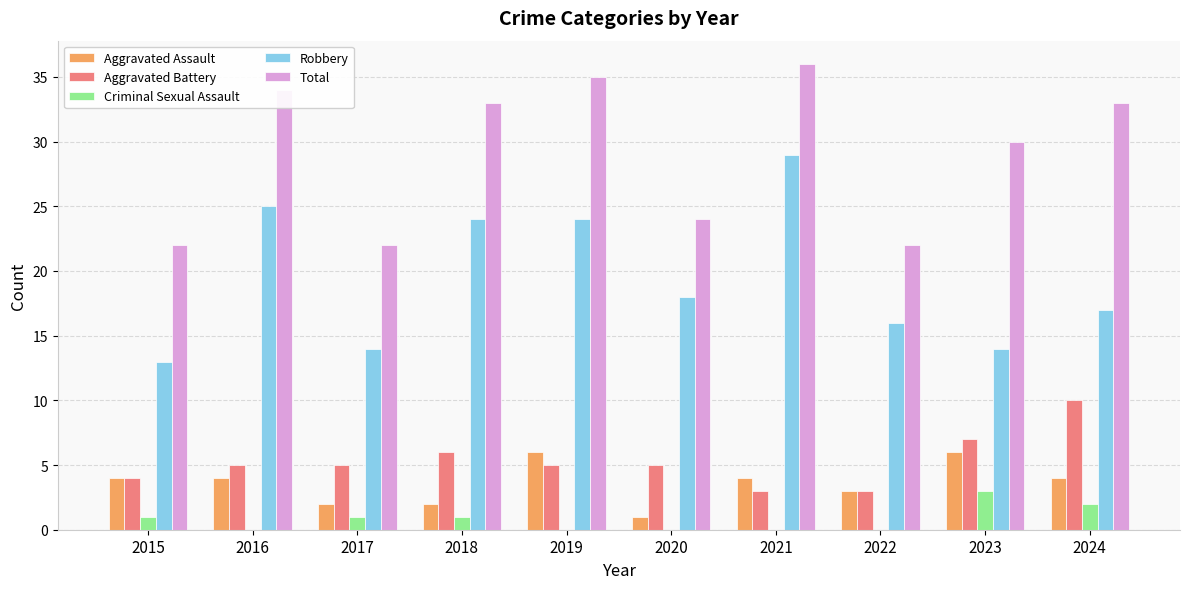

Reading left to right, what are all the values shown in this chart?

Aggravated Assault: 4	4	2	2	6	1	4	3	6	4
Aggravated Battery: 4	5	5	6	5	5	3	3	7	10
Criminal Sexual Assault: 1	0	1	1	0	0	0	0	3	2
Robbery: 13	25	14	24	24	18	29	16	14	17
Total: 22	34	22	33	35	24	36	22	30	33